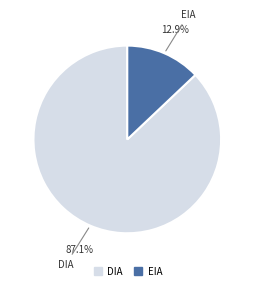

To the nearest percent, what is the combined percentage of DIA and EIA?

100%